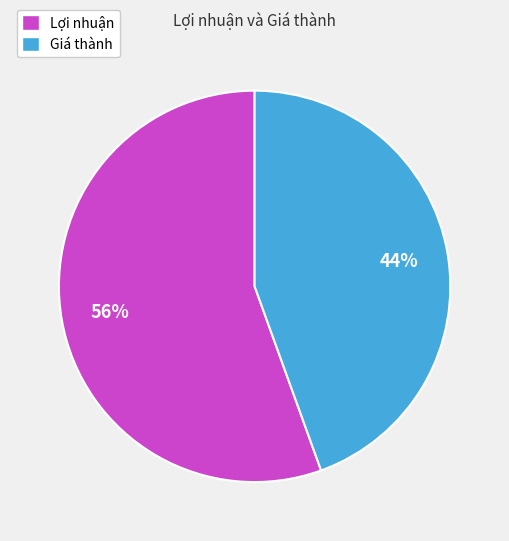

How many segments does this pie chart have?

2